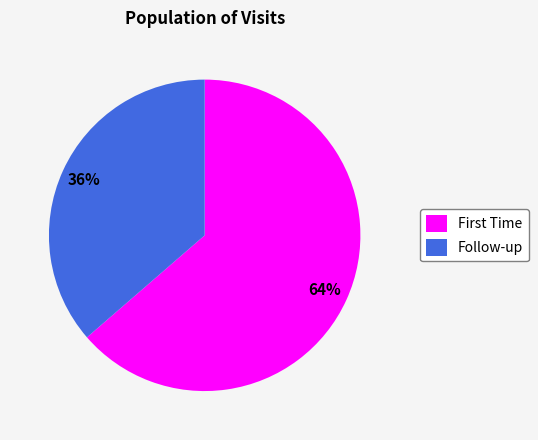

How many segments does this pie chart have?

2